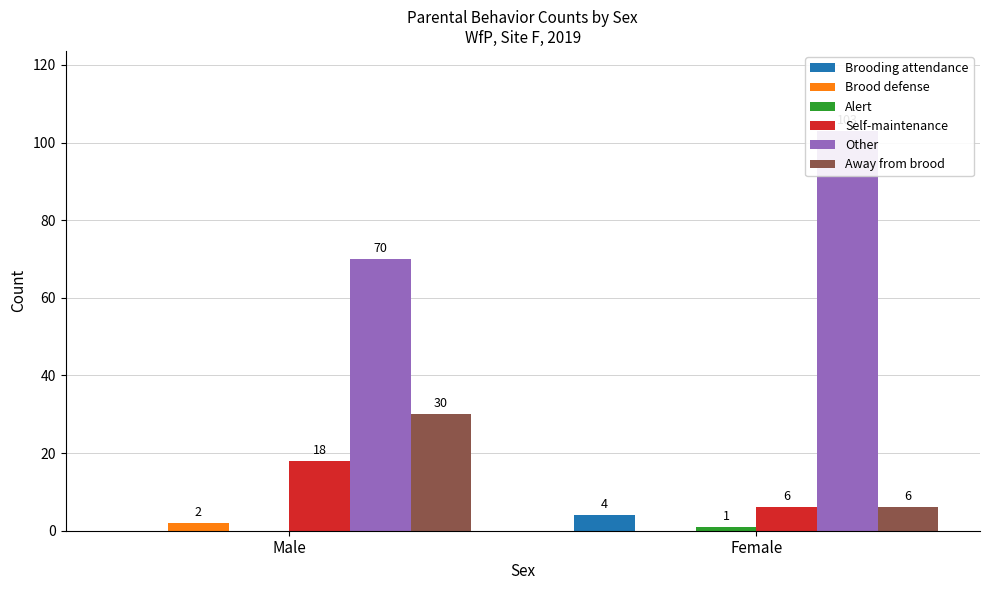

Which has a higher value, Male or Female?

Female